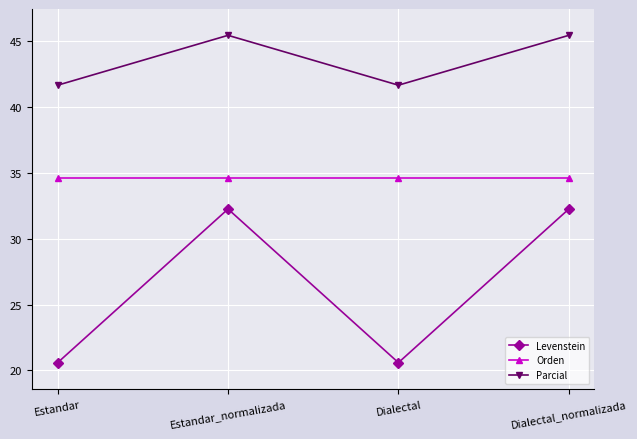

How many data points does each series have?

4